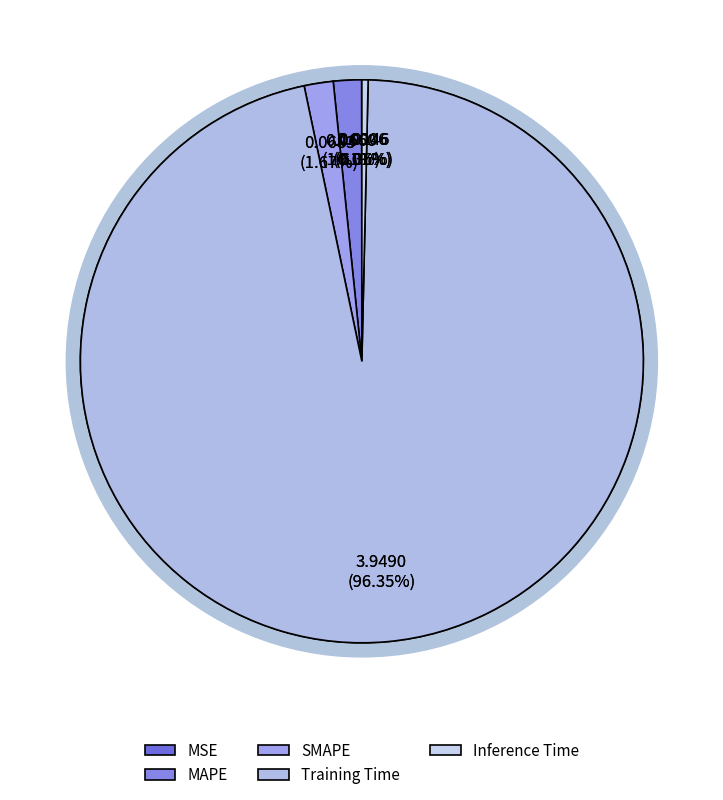

Combined, what portion of the pie is Training Time and MSE?

96.4%